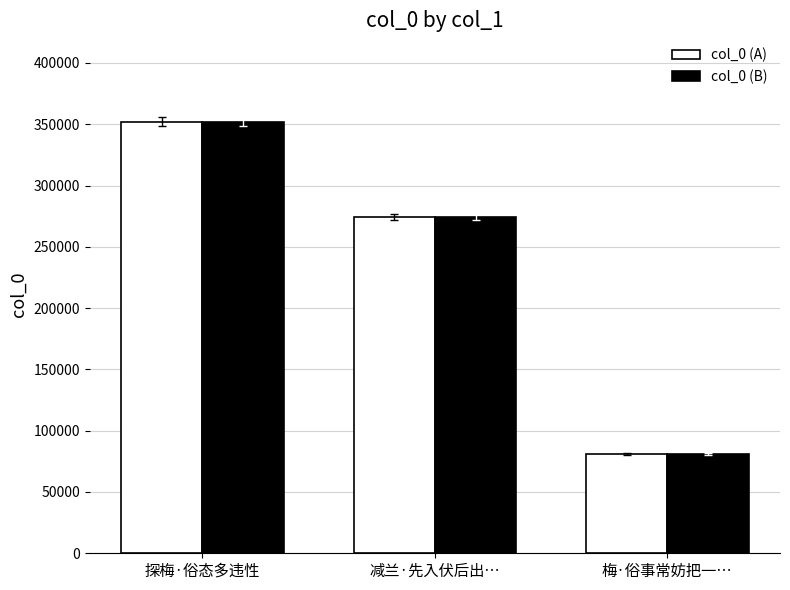

At which label is col_0 (A) closest to 216467?

减兰·先入伏后出…